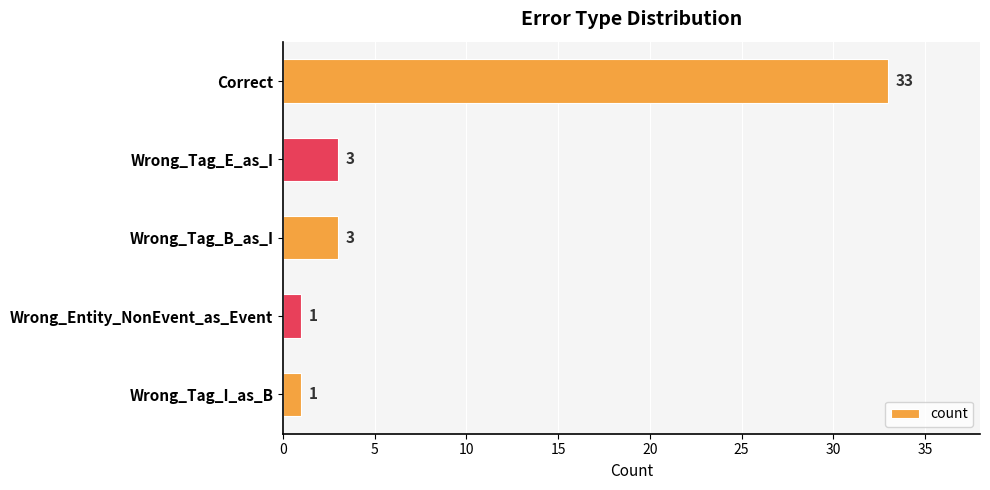

Which category has the highest value across all series?

Correct